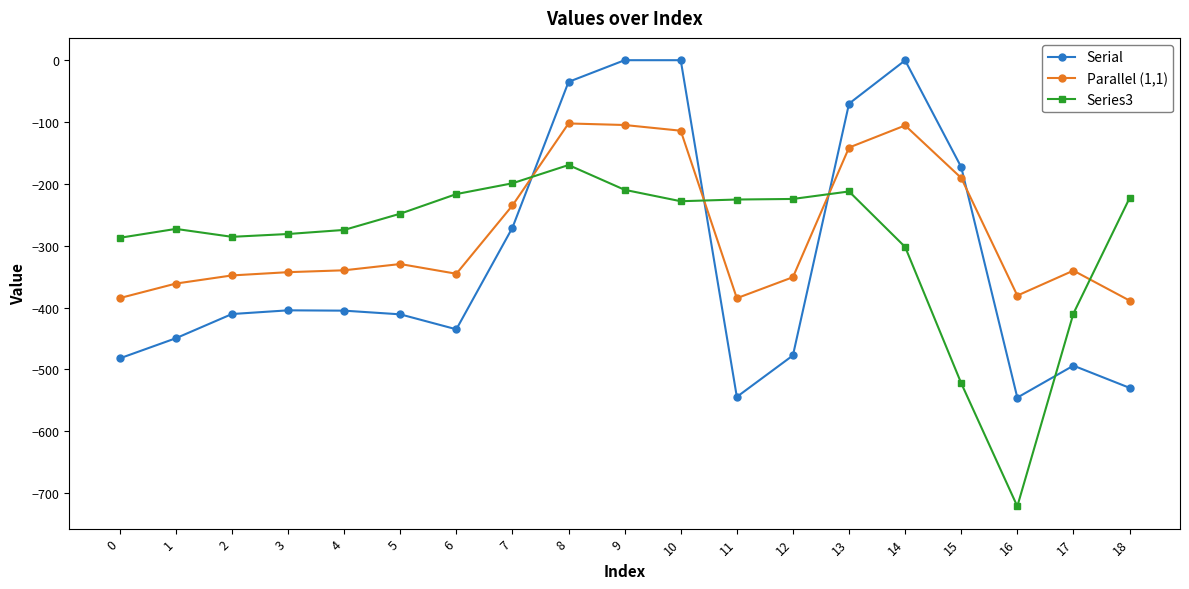

List the series in order of their peak value, highest first.

Serial, Parallel (1,1), Series3